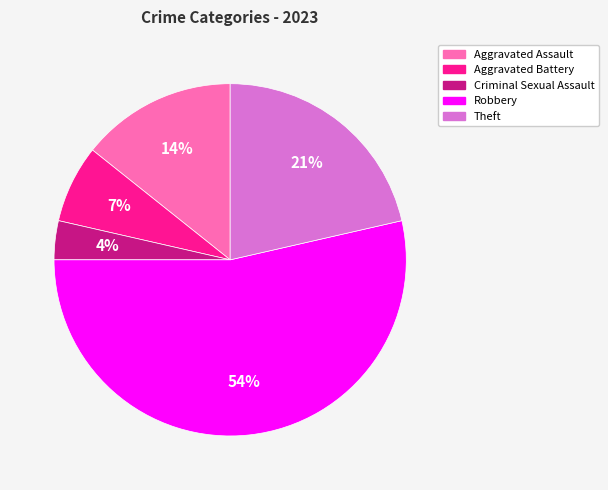

Which has a higher value, Aggravated Assault or Aggravated Battery?

Aggravated Assault